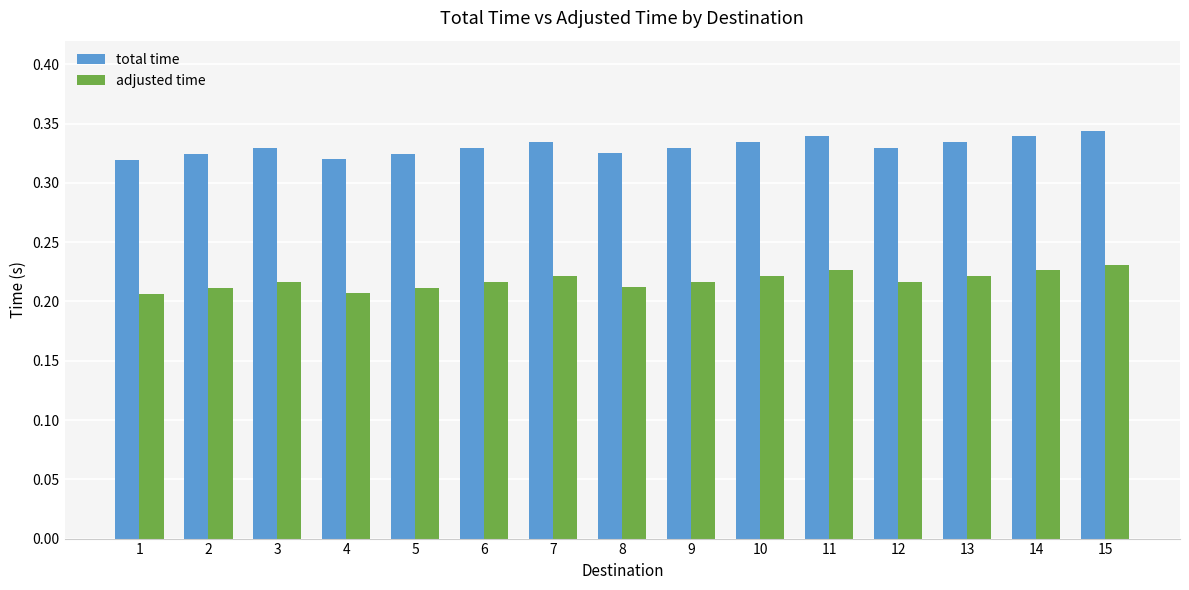

What is the sum of the total time values at 12 and 11?

0.7